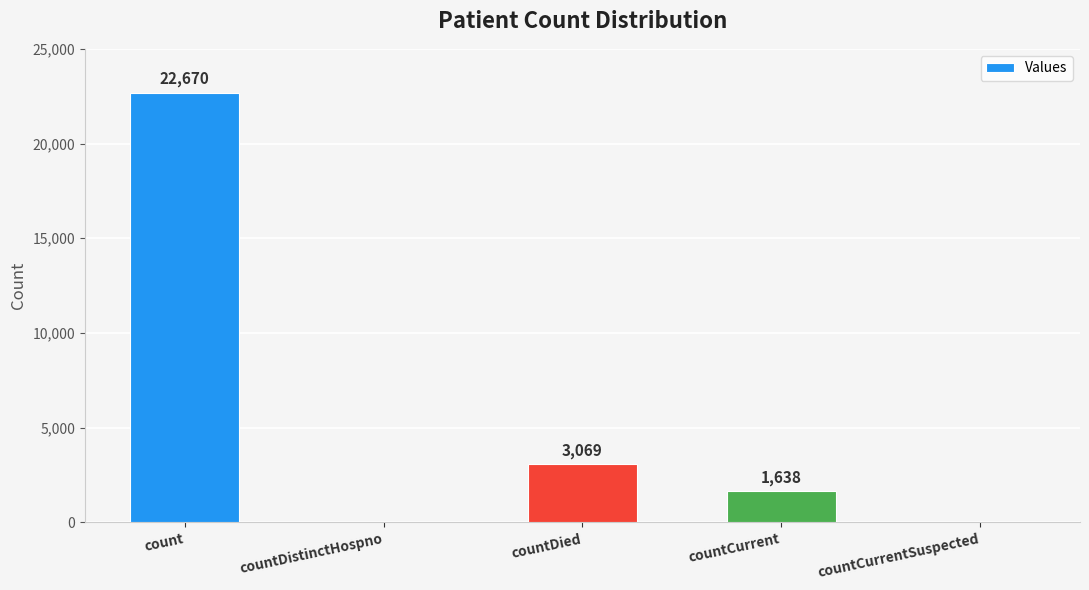

What is the difference between the values at countDied and count?

19601